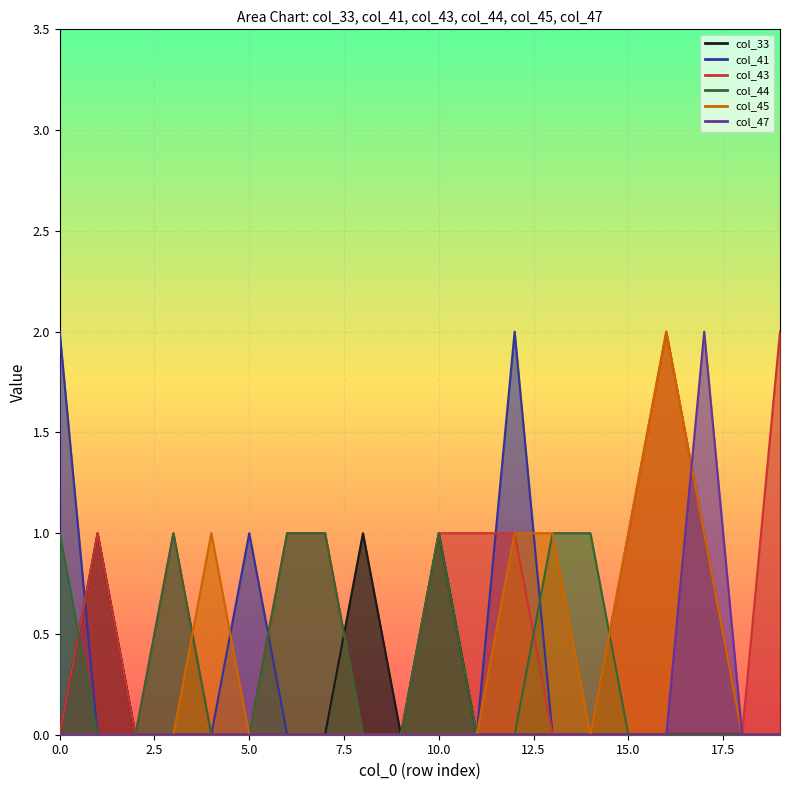

How many times do col_41 and col_45 cross each other?

2